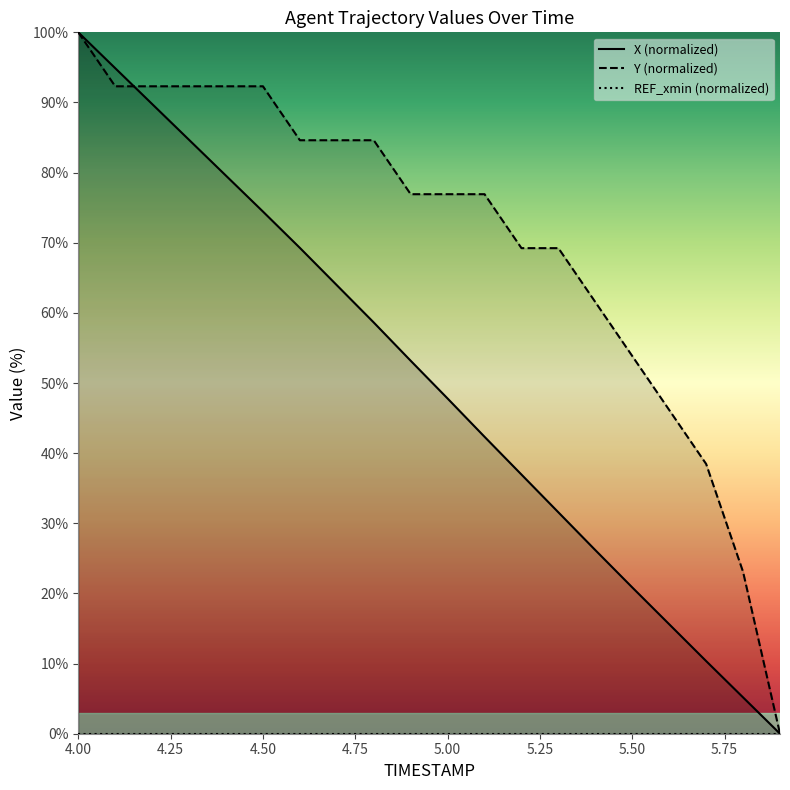

Rank the series by their maximum value, from highest to lowest.

X (normalized), Y (normalized), REF_xmin (normalized)